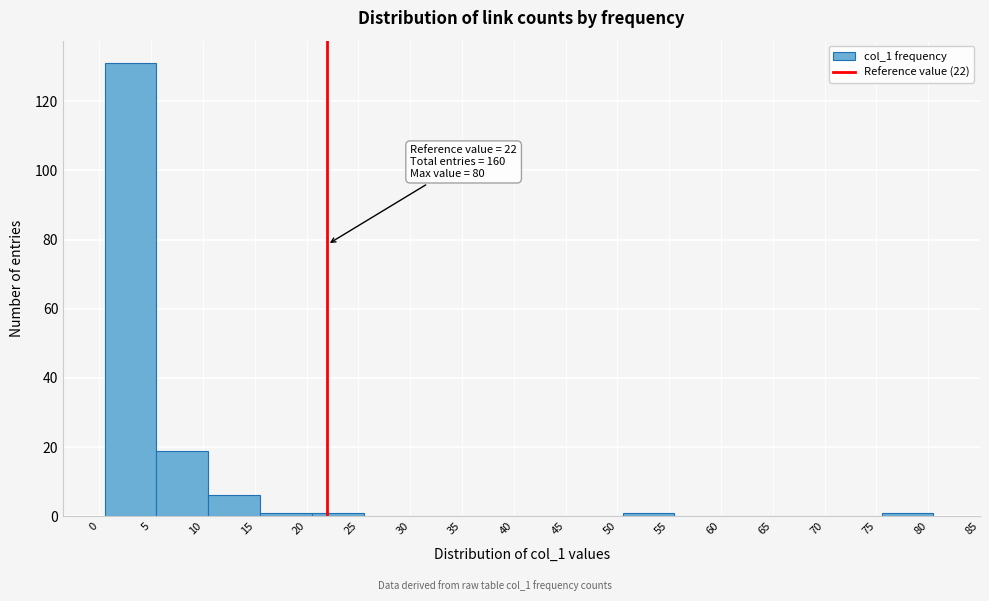

Over which range of the x-axis is the bar tallest?

0.5 to 5.5